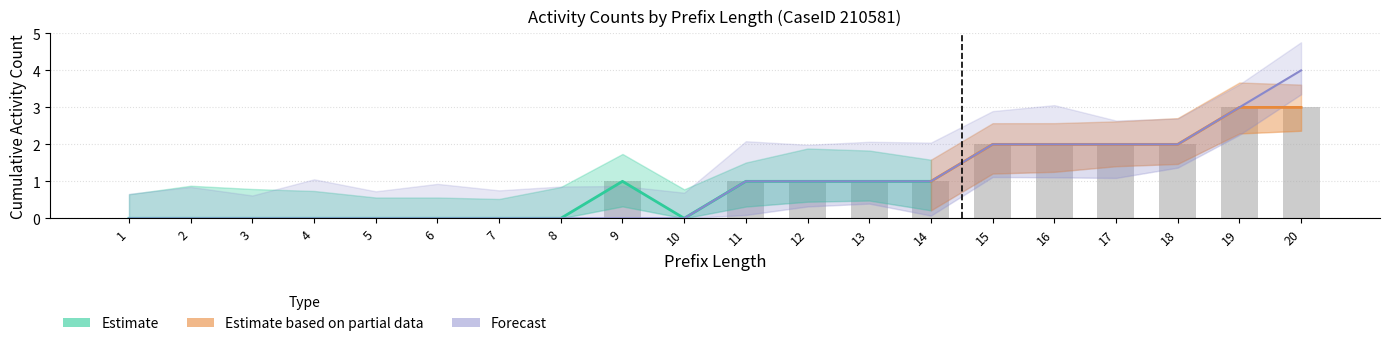

The value of W_Afhandelen leads-COMPLETE at 5 is 0. True or false?

True